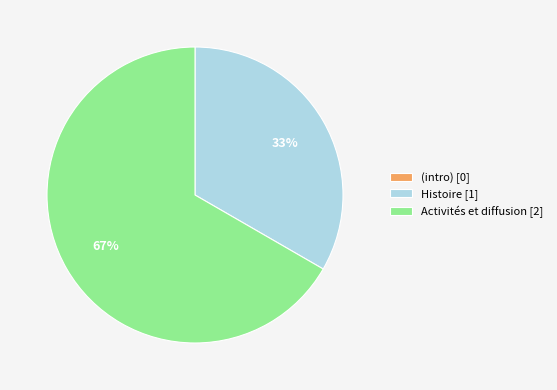

Which slice is the largest?

Activités et diffusion [2]